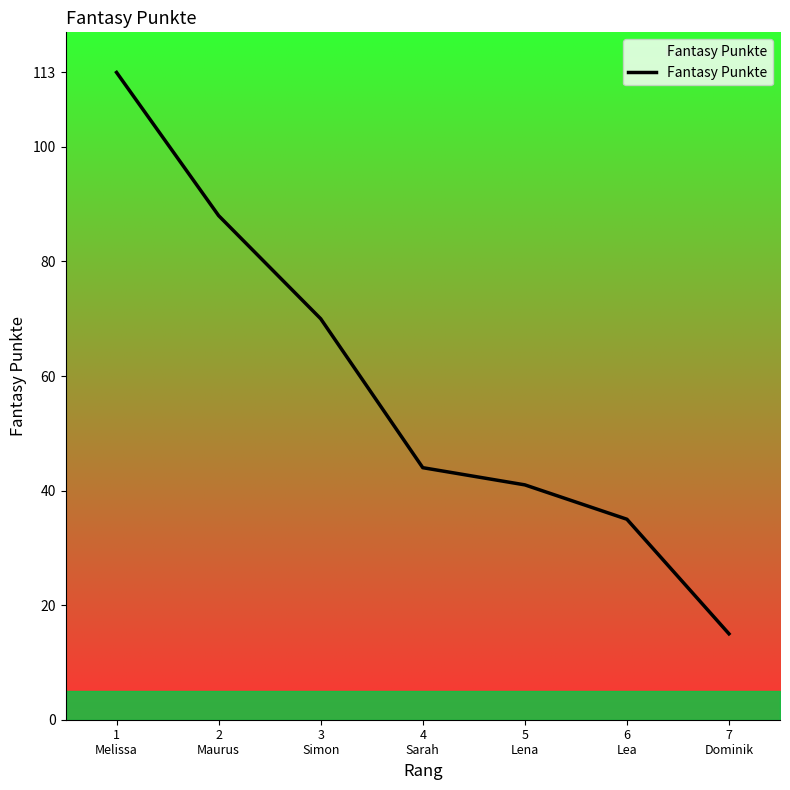

True or false: the data has more than 1 interior local peaks.

False